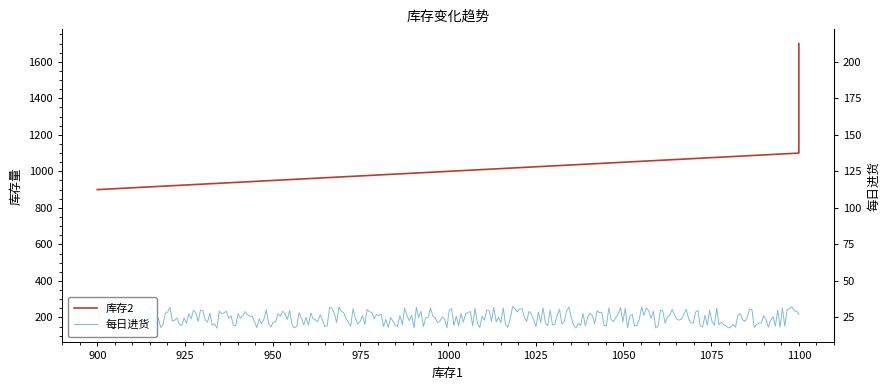

What is the difference between the maximum and minimum values?

800